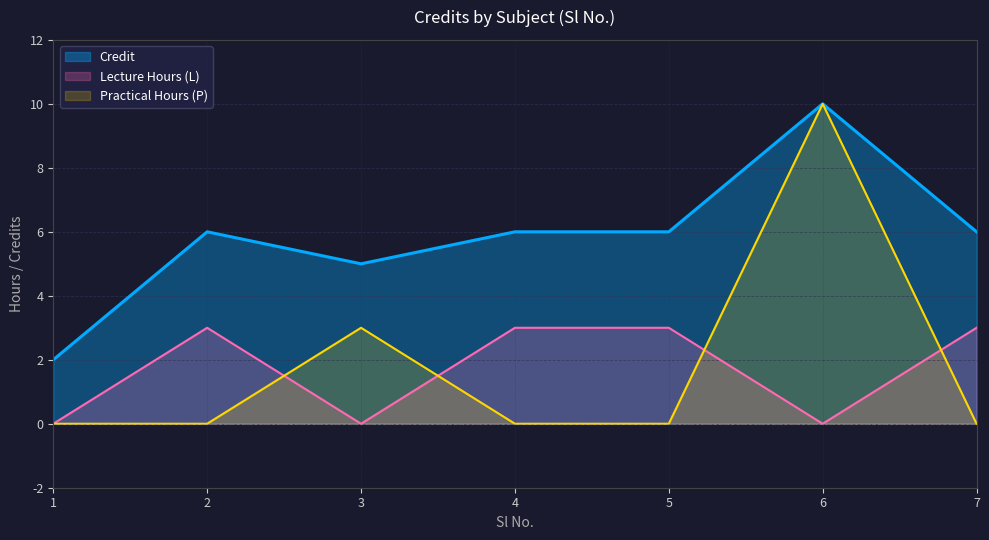

Between 2 and 1, which is larger?

2